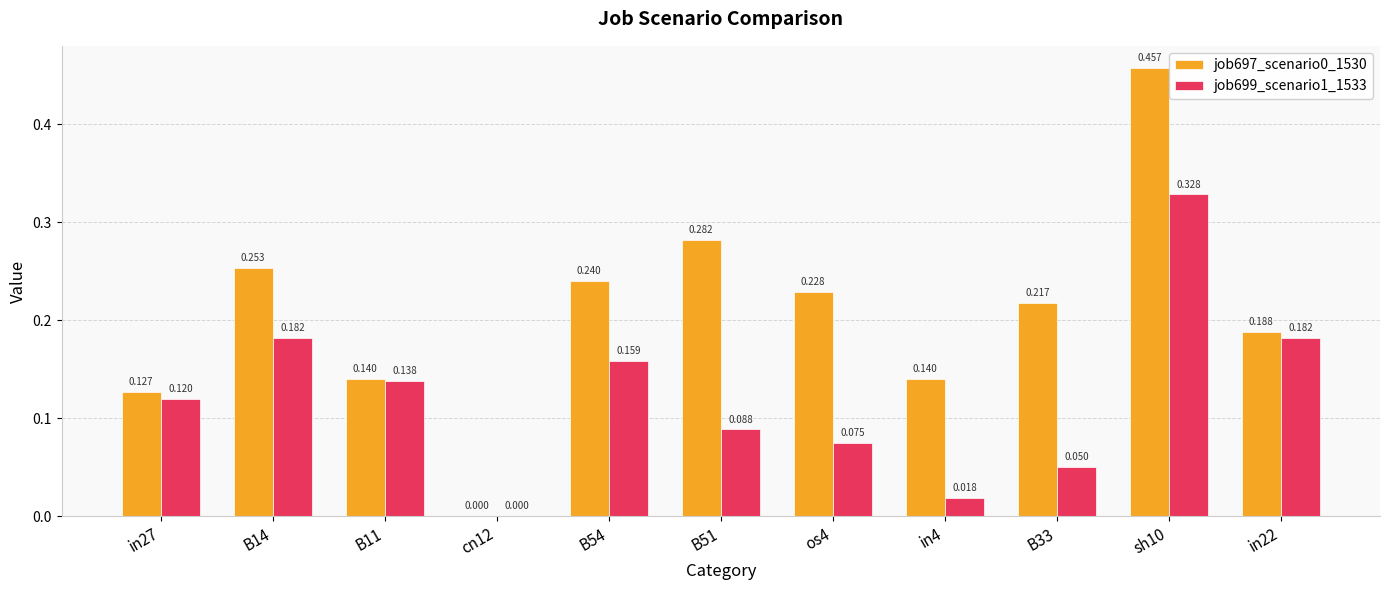

How many groups of bars are there?

11